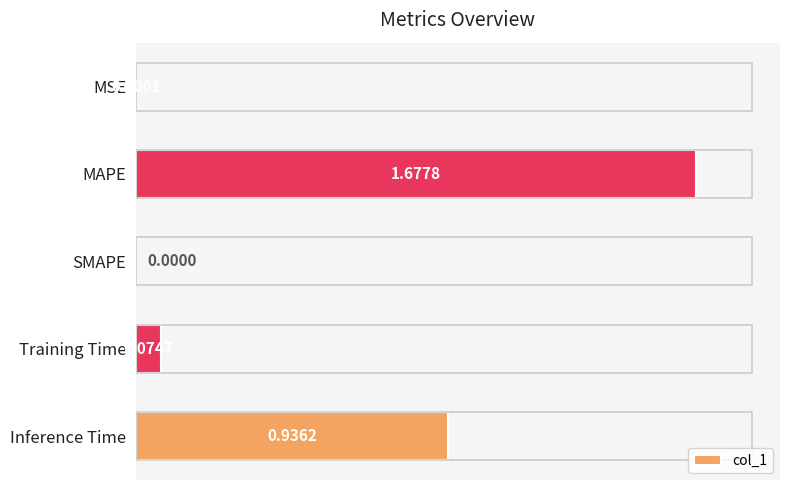

How many positive values are there?

4